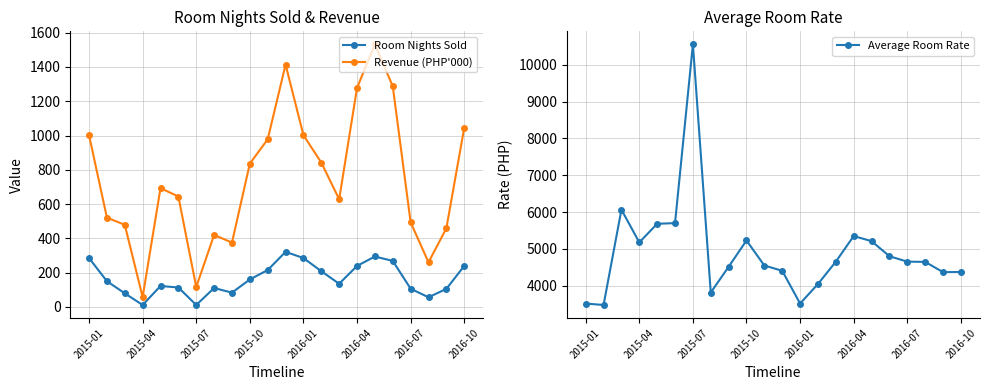

True or false: Average Room Rate and Revenue (PHP'000) cross at least once.

False